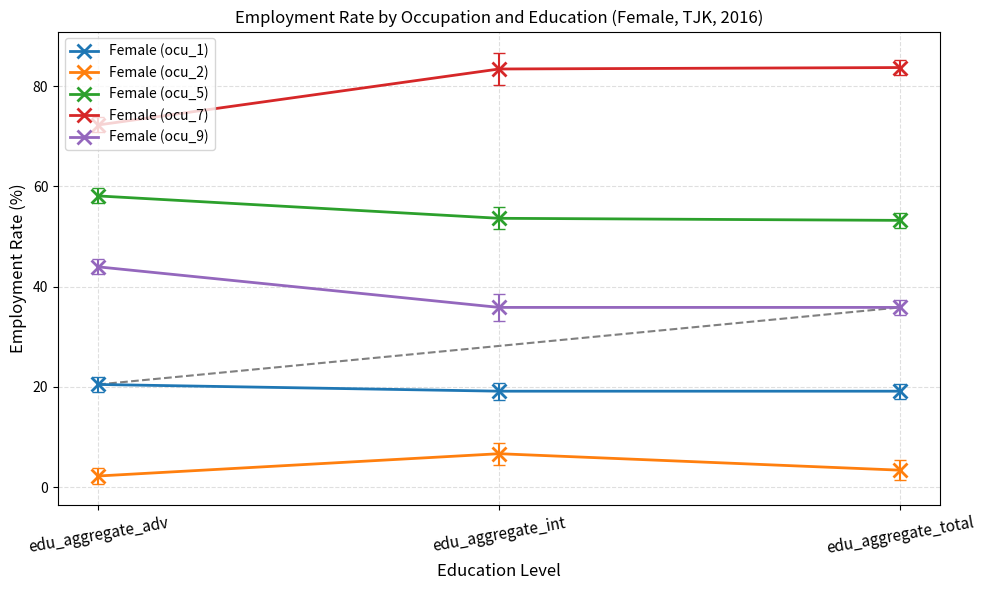

Rank the series by their average value, from lowest to highest.

Female (ocu_2), Female (ocu_1), Female (ocu_9), Female (ocu_5), Female (ocu_7)